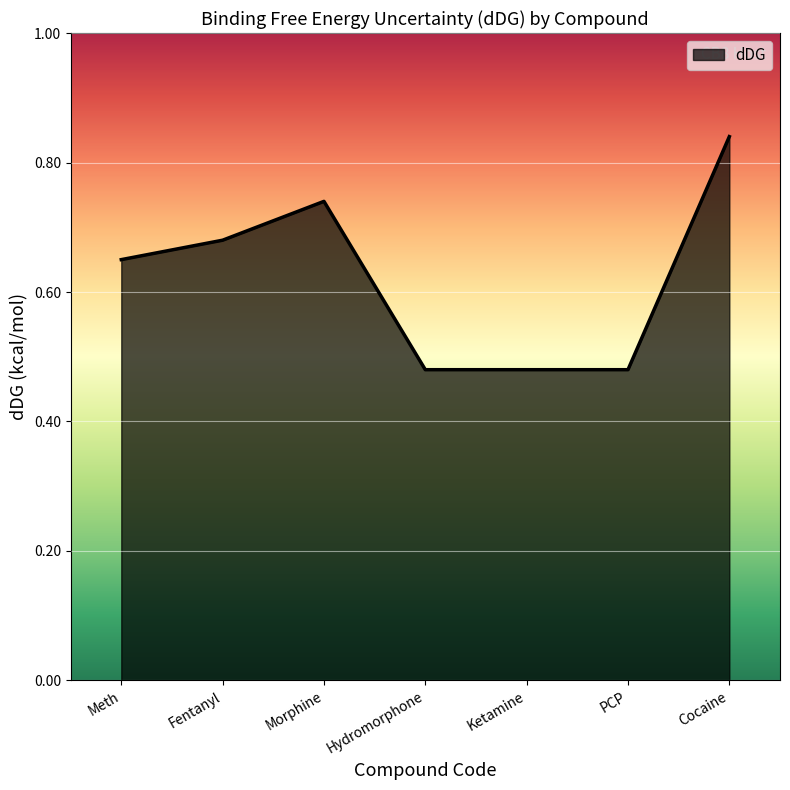

True or false: the data shows 0.4 at Morphine.

False